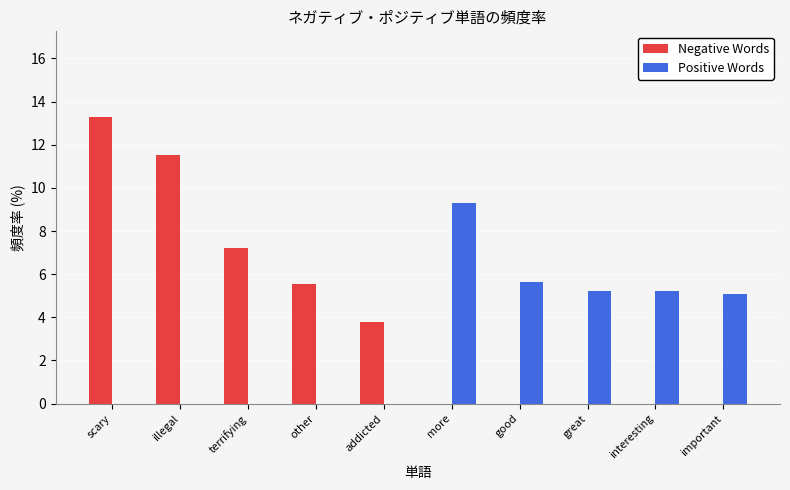

Reading left to right, transcribe all the data shown in this chart.

Negative Words: scary=13.3	illegal=11.5	terrifying=7.2	other=5.5	addicted=3.8	more=0.0	good=0.0	great=0.0	interesting=0.0	important=0.0
Positive Words: scary=0.0	illegal=0.0	terrifying=0.0	other=0.0	addicted=0.0	more=9.3	good=5.6	great=5.2	interesting=5.2	important=5.1